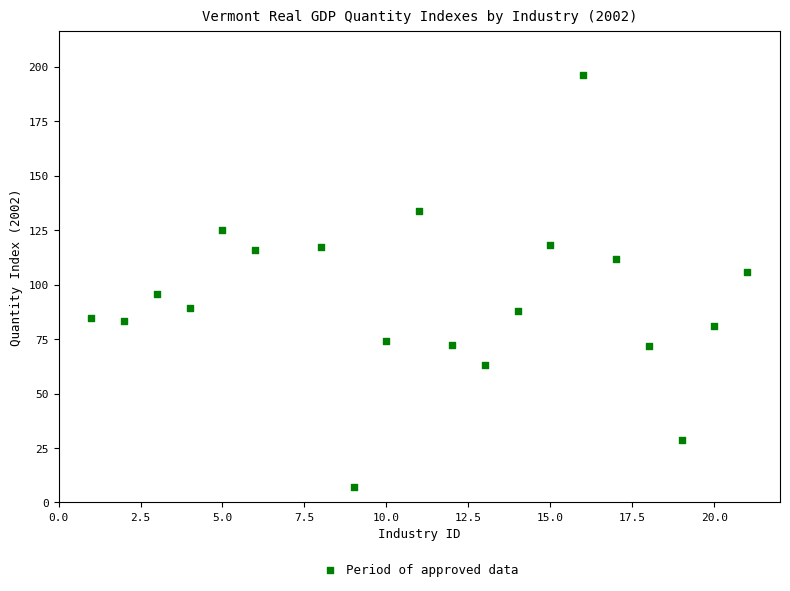

What is the range of Y values (max minus min)?

188.9